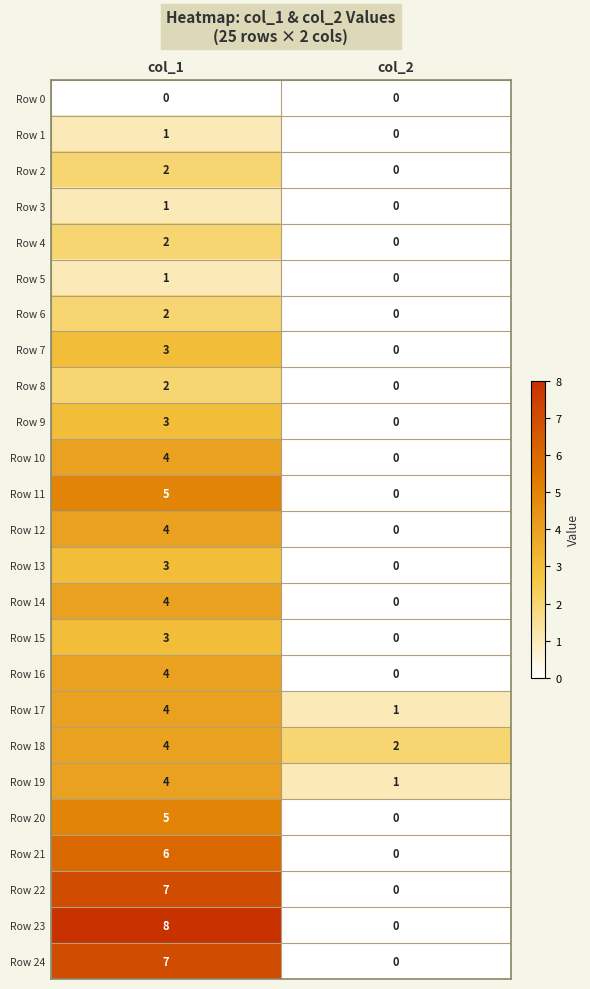

At which category is the sum across all series the highest?

col_1